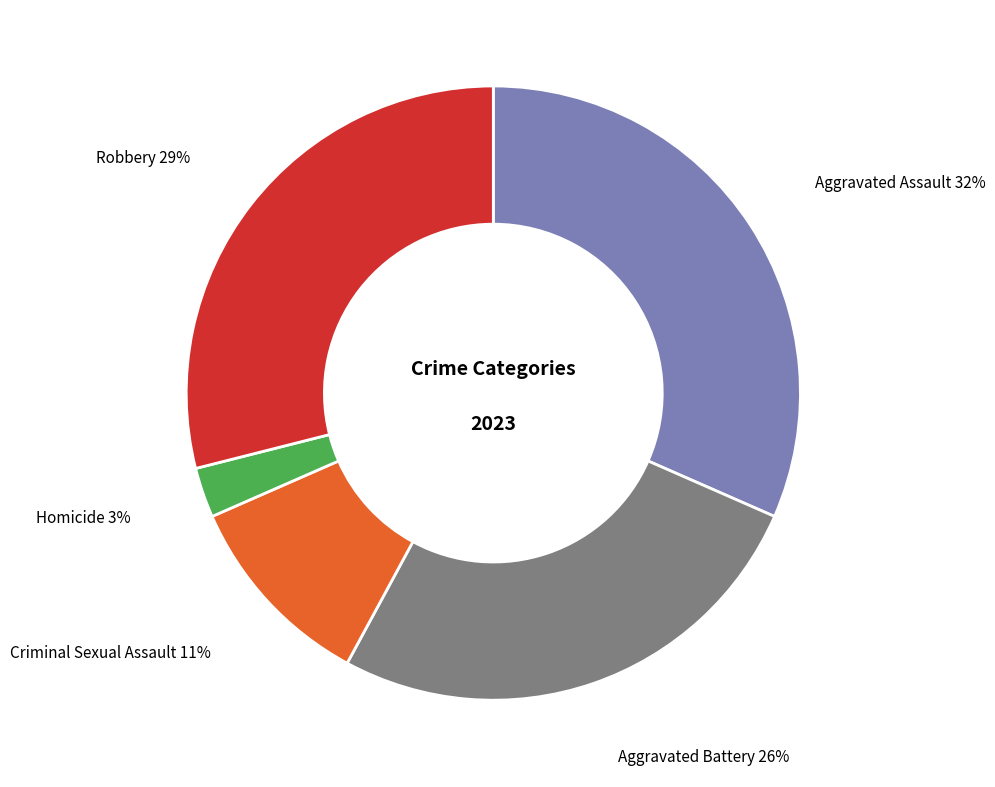

Between Homicide and Aggravated Assault, which is larger?

Aggravated Assault